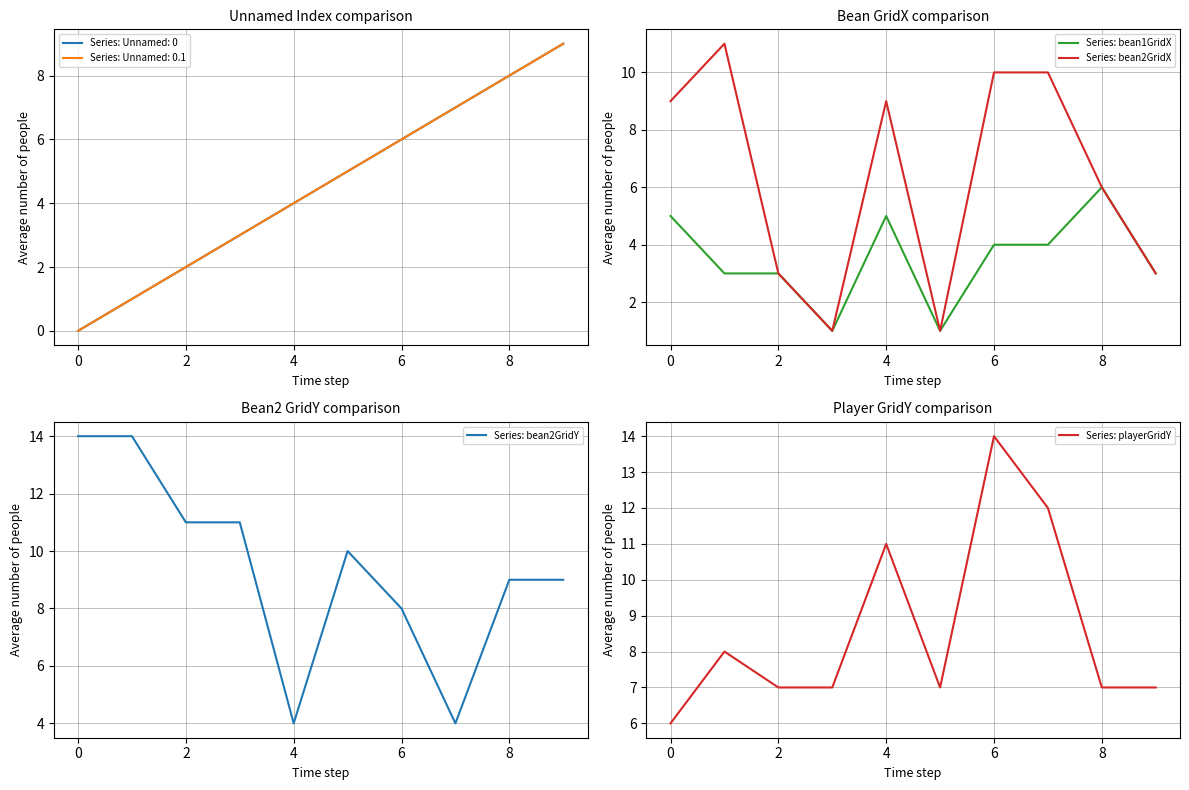

True or false: Series: bean2GridX has a value of 3 at 2.

True